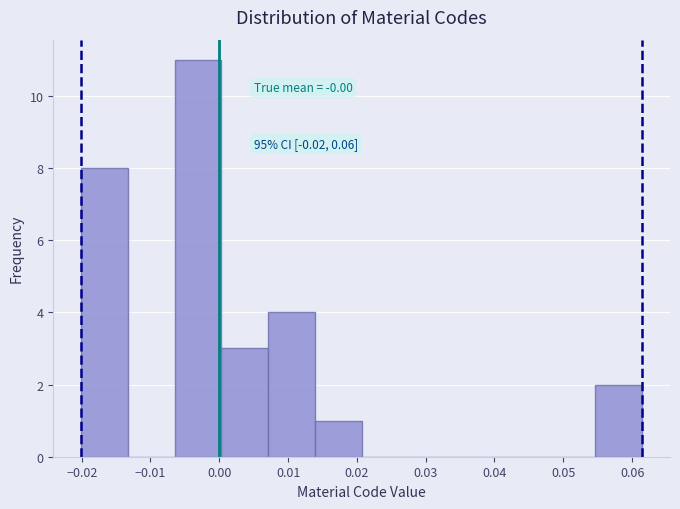

Which range on the x-axis has the tallest bar?

-0.006 to 0.000